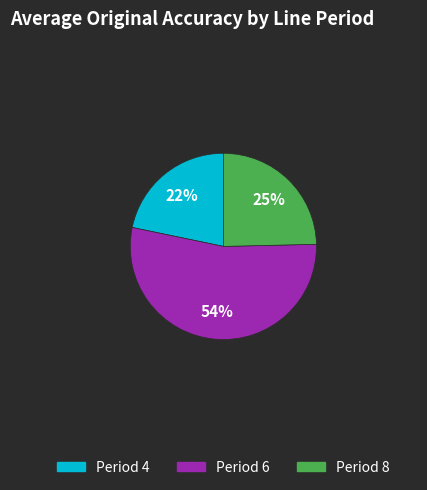

To the nearest percent, what is the difference between the largest and smallest slice percentages?

32%